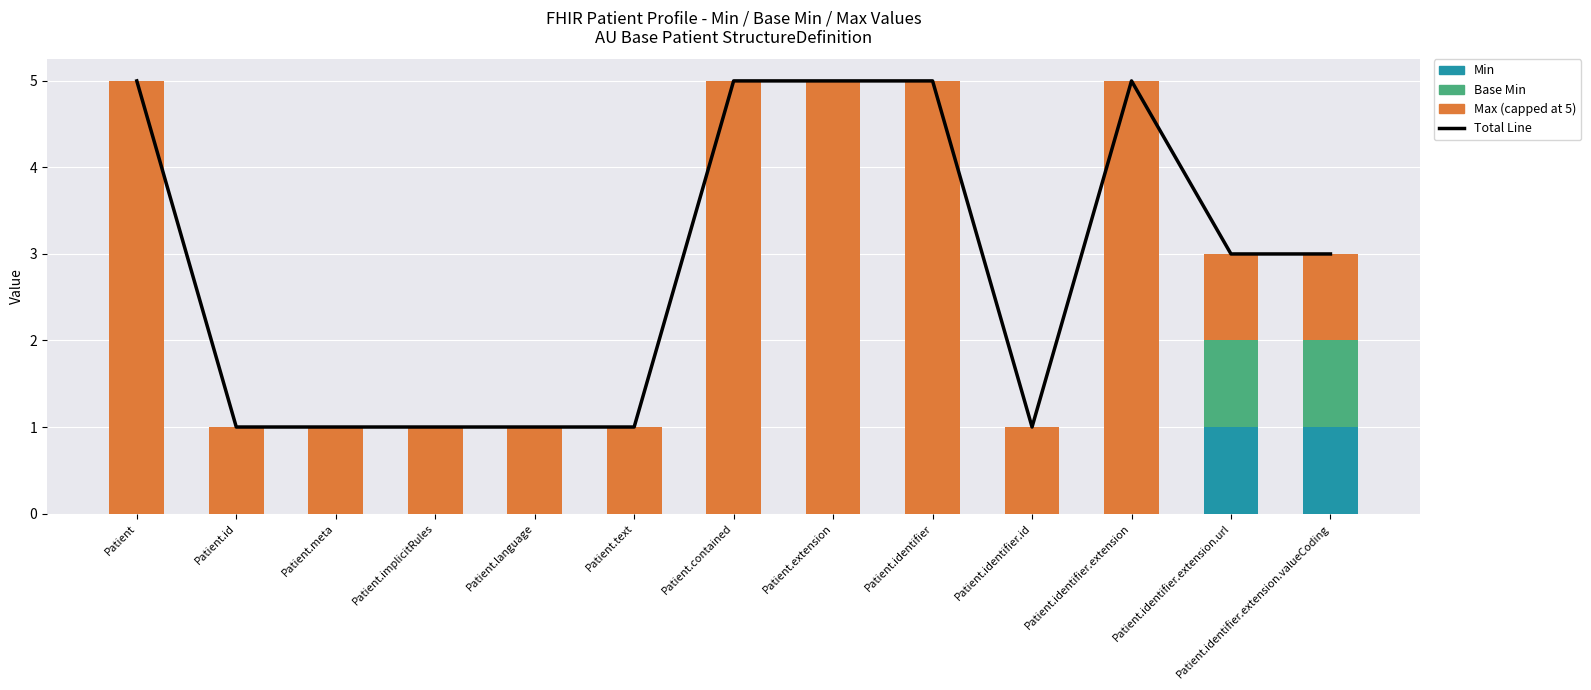

Which series changed the most between Patient.meta and Patient.text?

Total Line